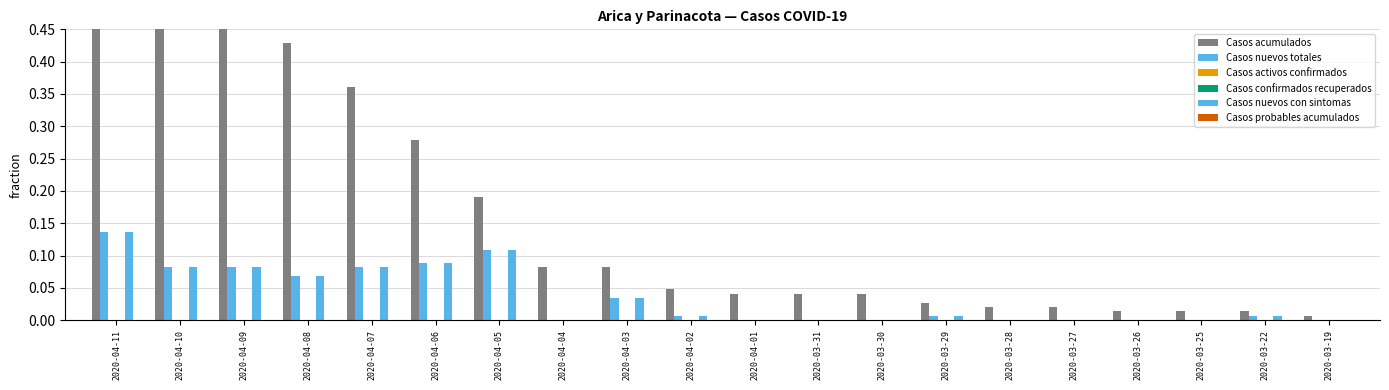

What is the greatest value displayed?

0.7